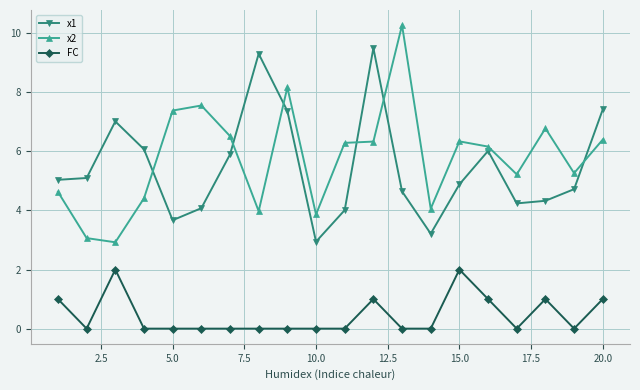

Rank the series by their maximum value, from highest to lowest.

x2, x1, FC